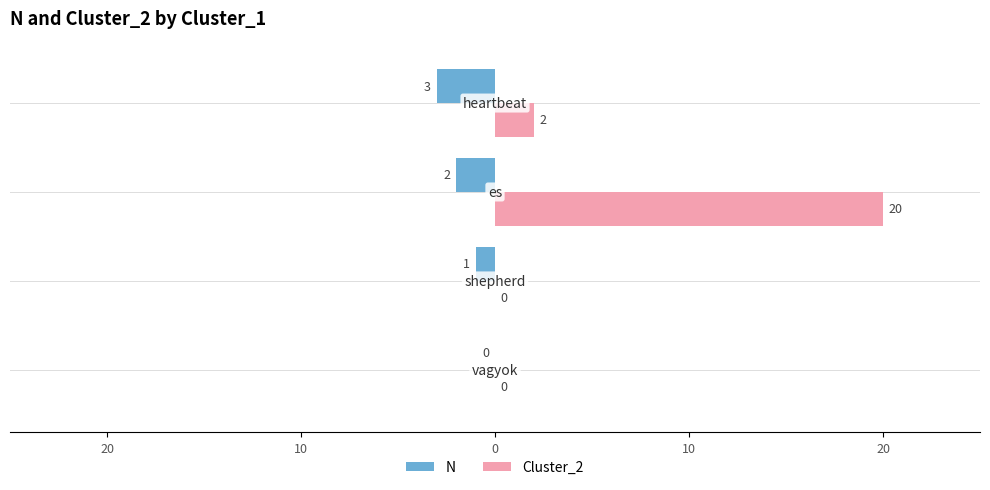

What are all the series names shown in the legend?

N, Cluster_2